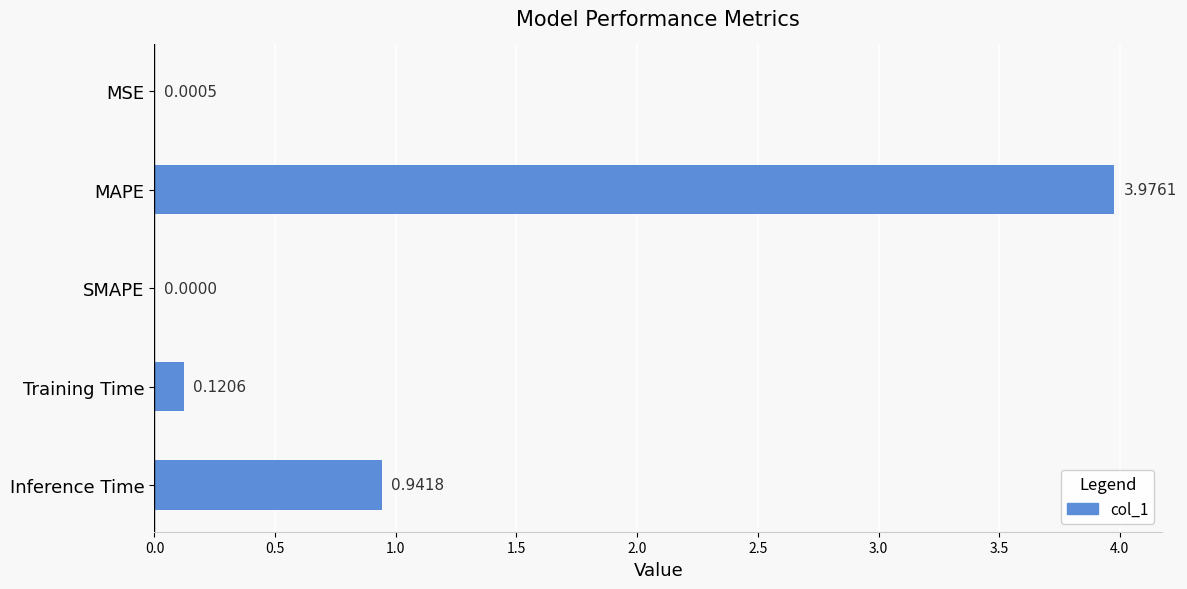

What is the sum of all values?

5.0